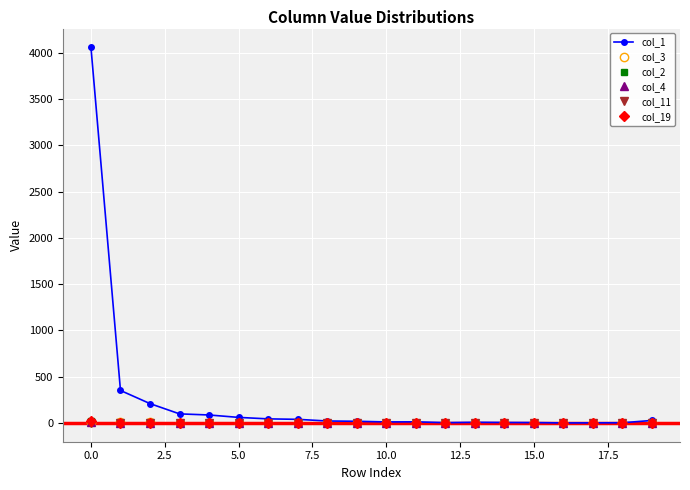

Which series has the largest total across all categories?

col_1